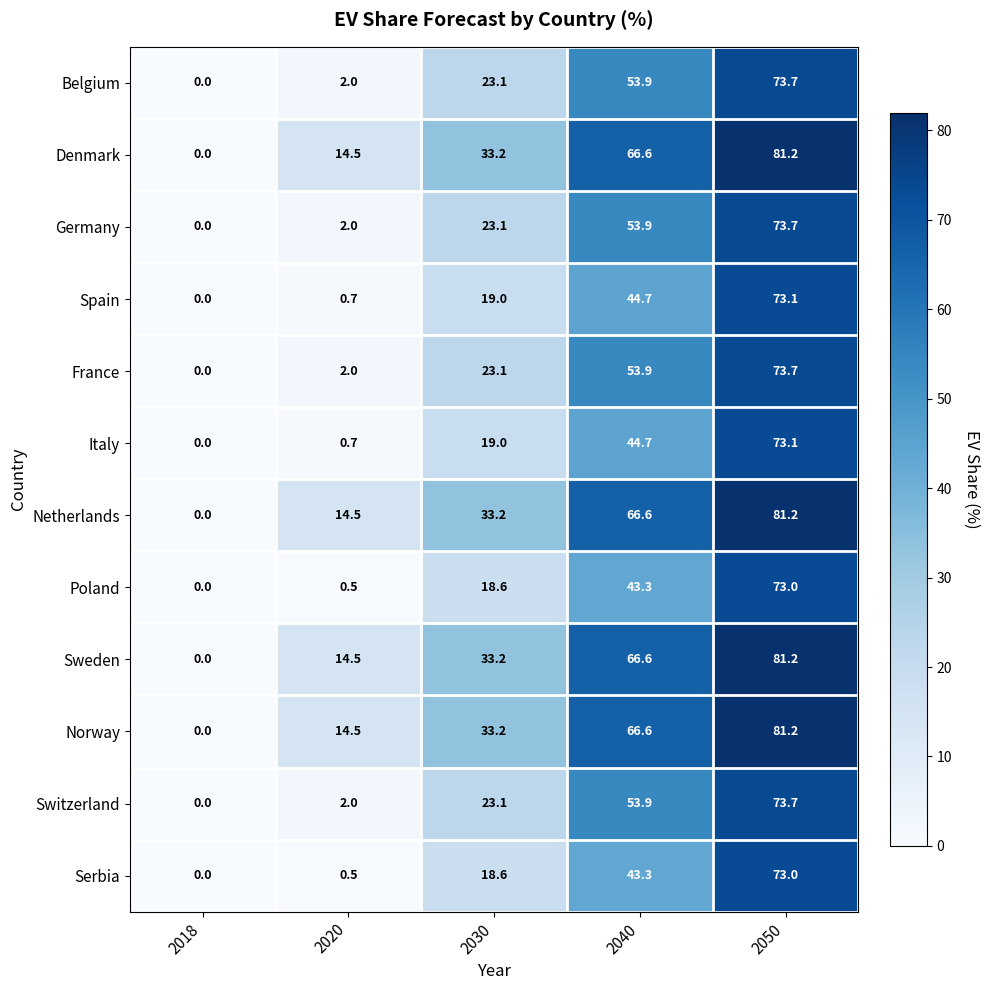

What is the total value across all series at 2020?

68.4